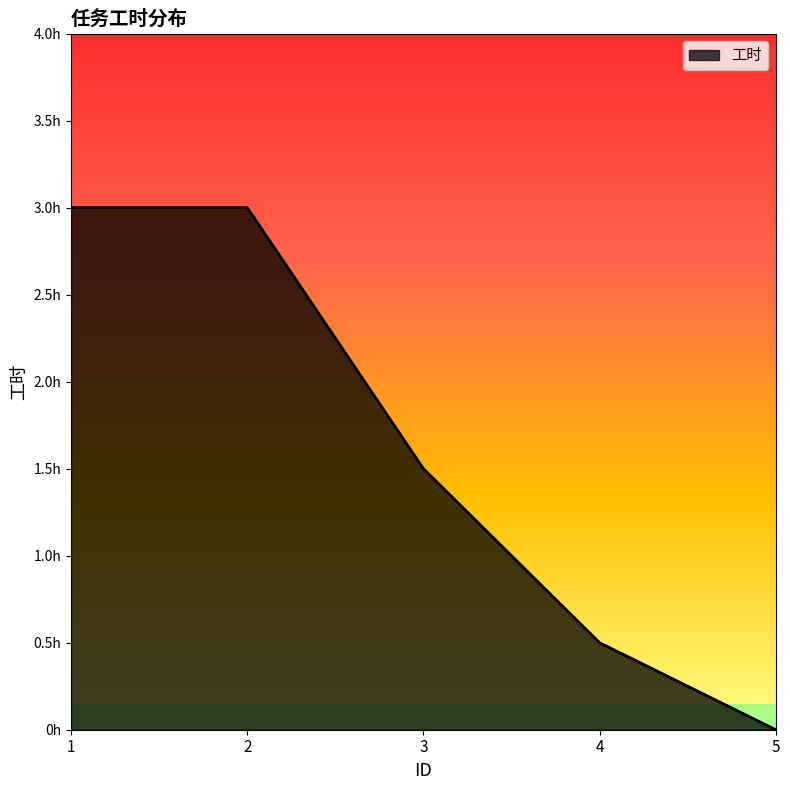

Does the chart have visible grid lines?

No